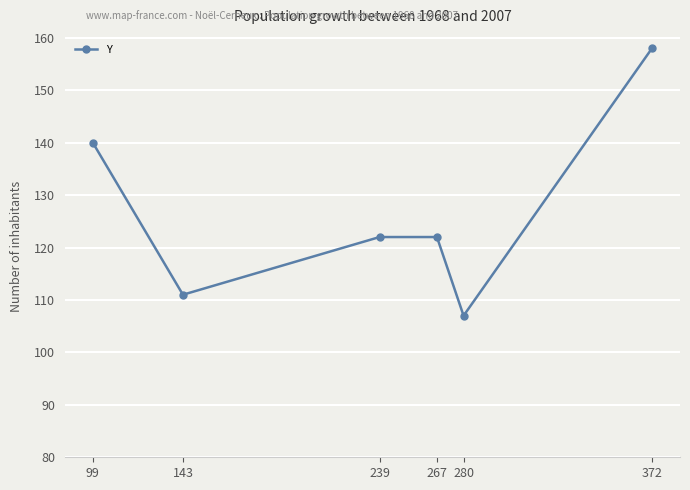

How many points are lower than both their immediate neighbors (excluding endpoints)?

2